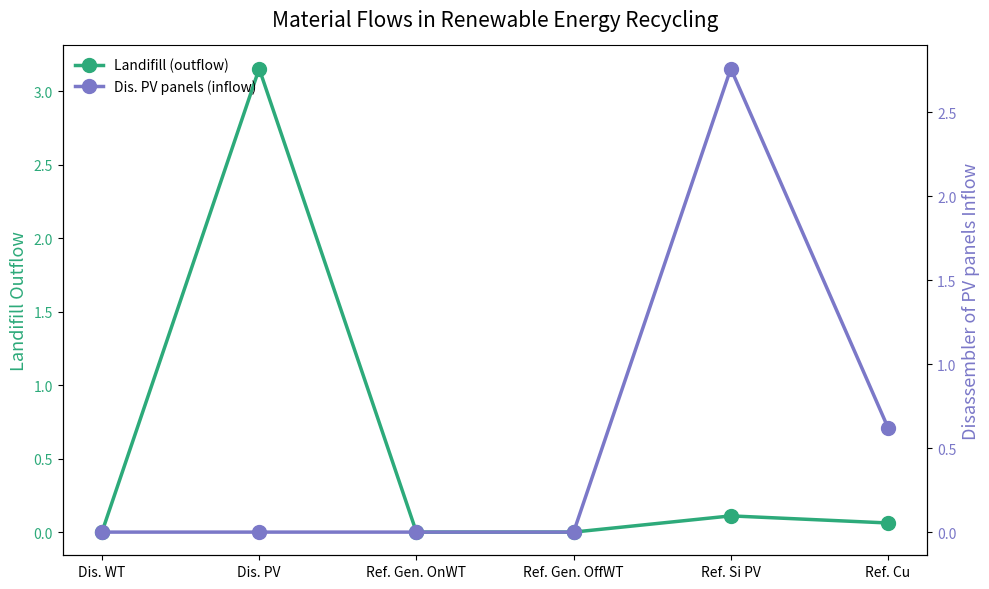

What is the label of the 4th point from the left?

Ref. Gen. OffWT